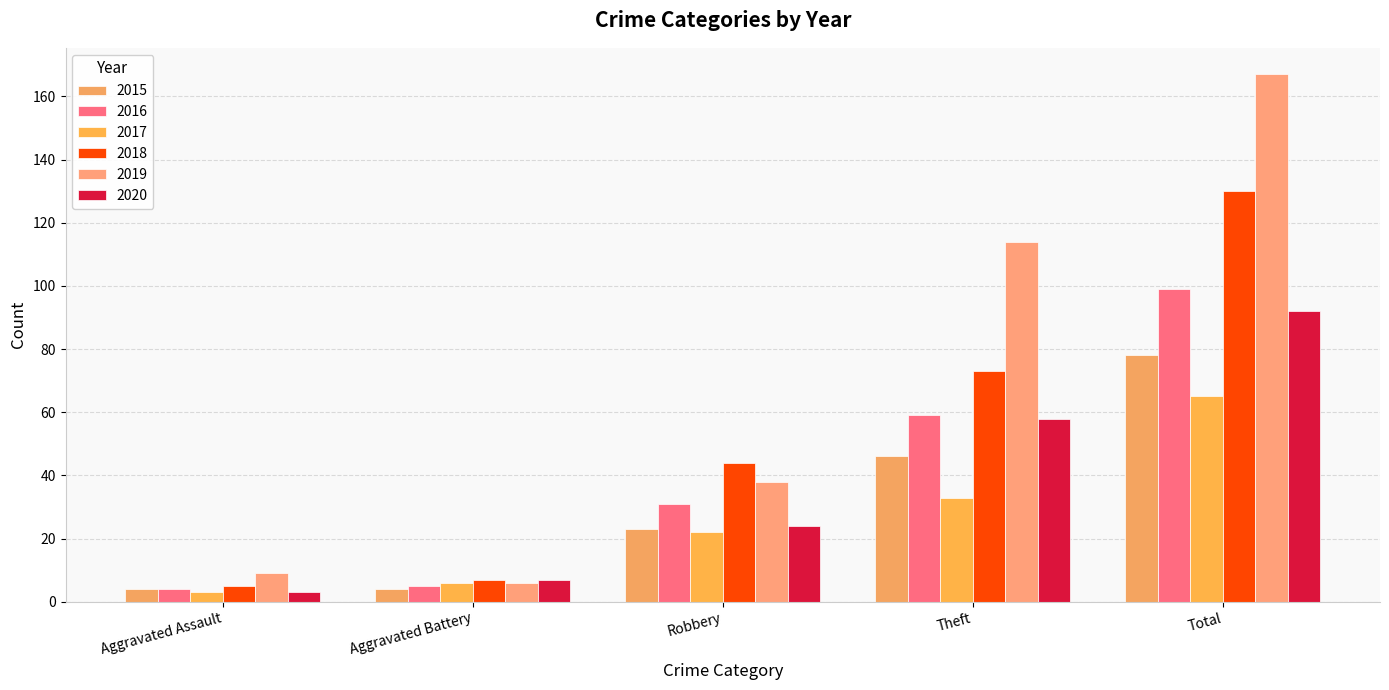

What position from the left is Aggravated Battery?

2